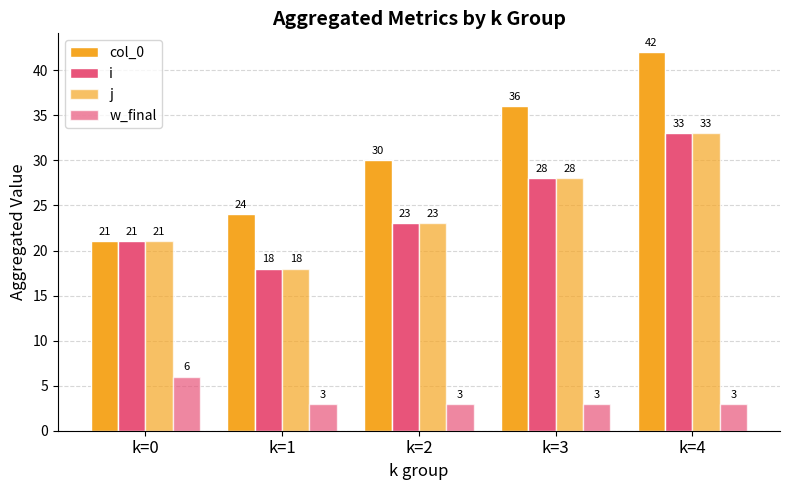

Which series has the largest total across all categories?

col_0